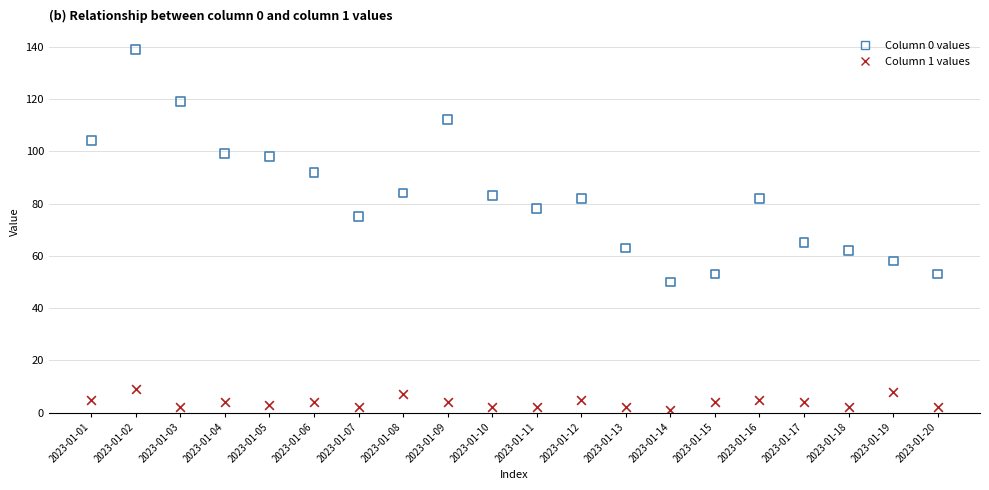

Which series has the widest spread of Y values?

Column 0 values